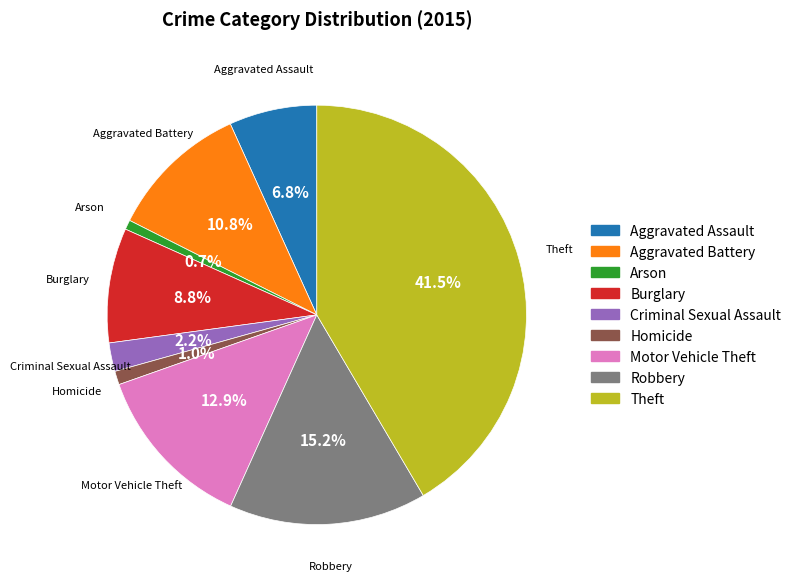

Does any single category account for the majority?

No